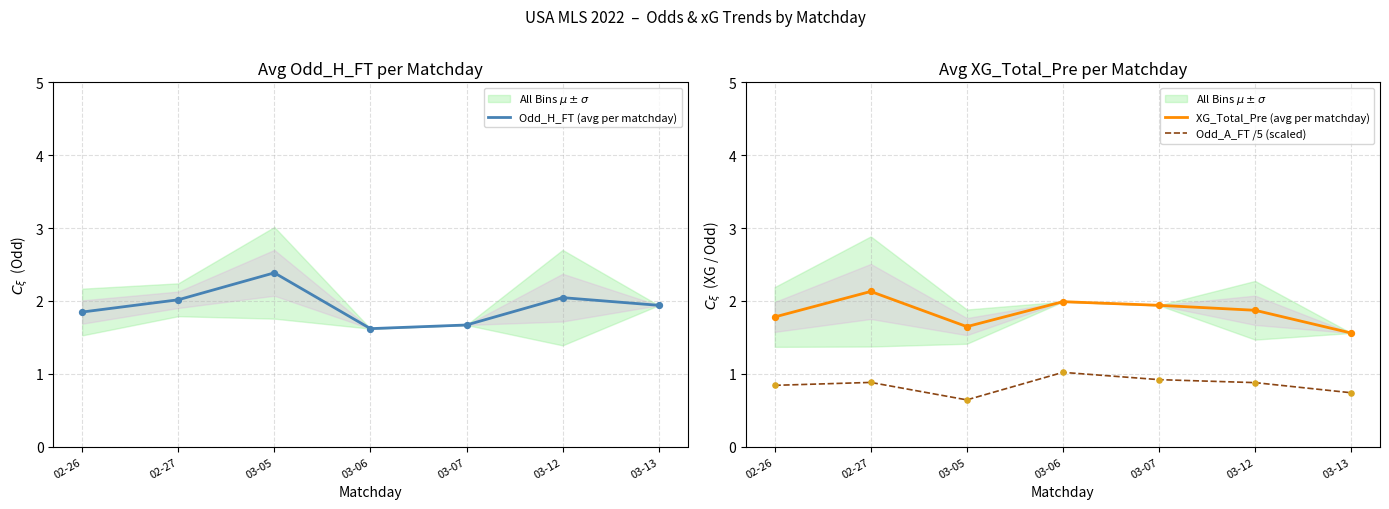

At which category is the sum across all series the highest?

02-27